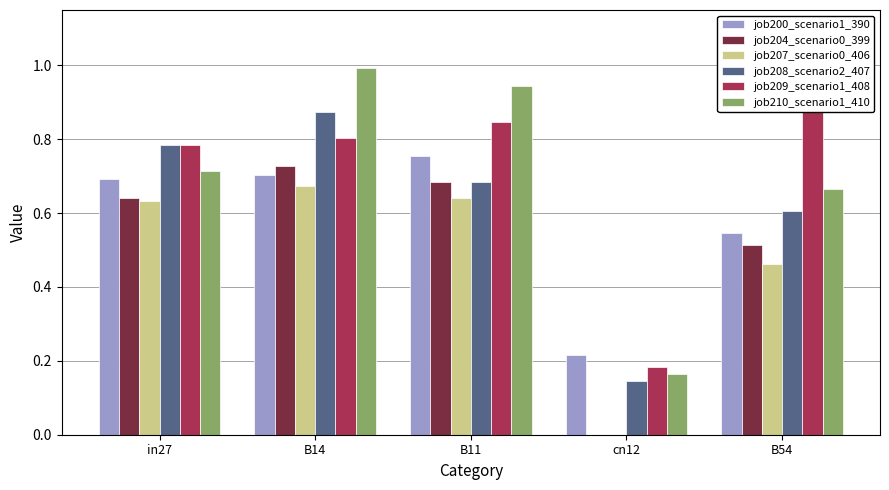

How many data points in job207_scenario0_406 are above 0?

4